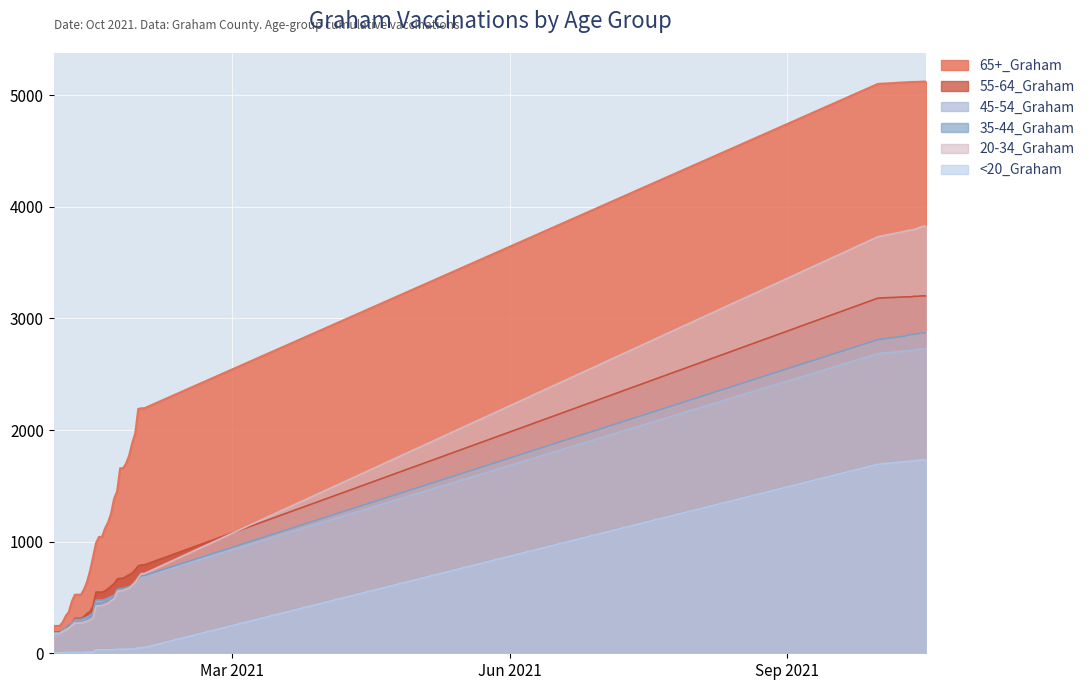

True or false: 55-64_Graham has more than 0 interior local peaks.

False